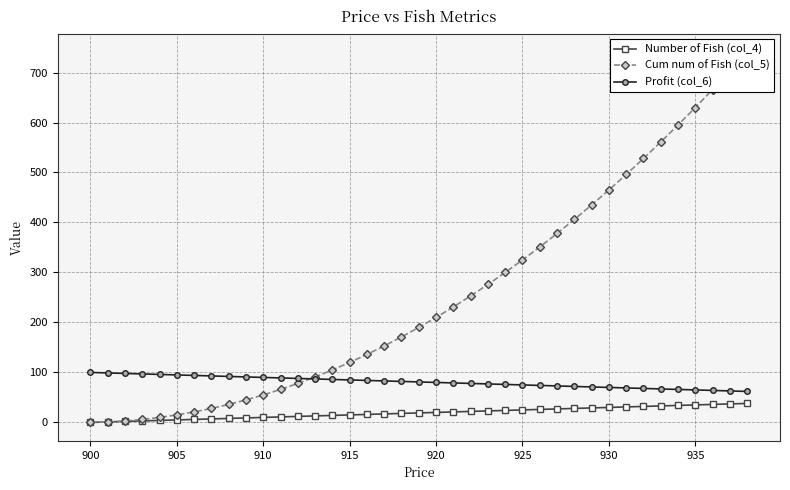

True or false: Number of Fish (col_4) and Profit (col_6) intersect in this chart.

False